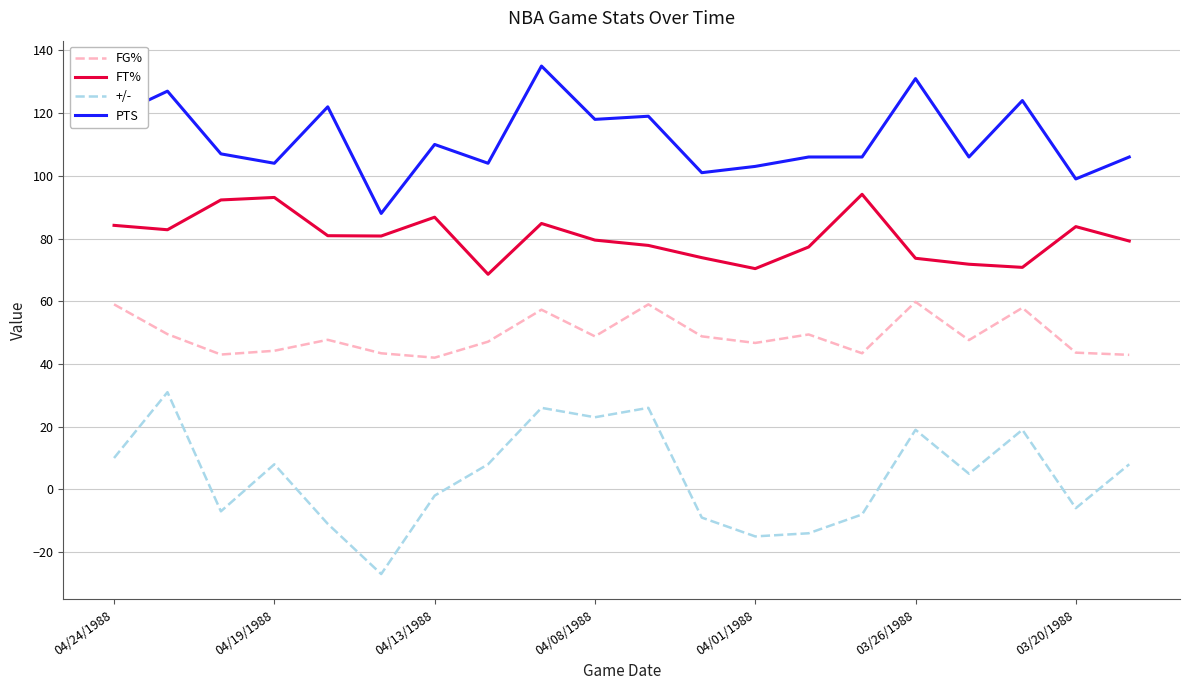

How many lines are shown in the chart?

4